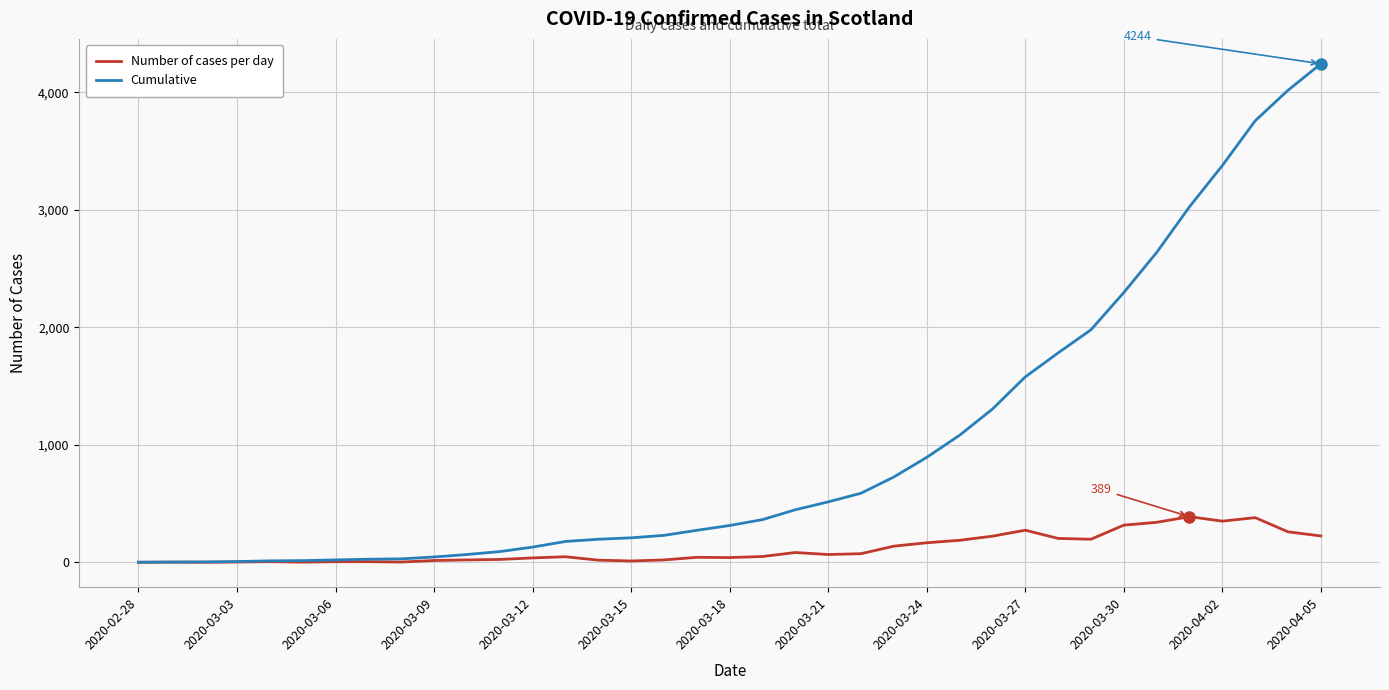

Which series has the widest spread of values?

Cumulative